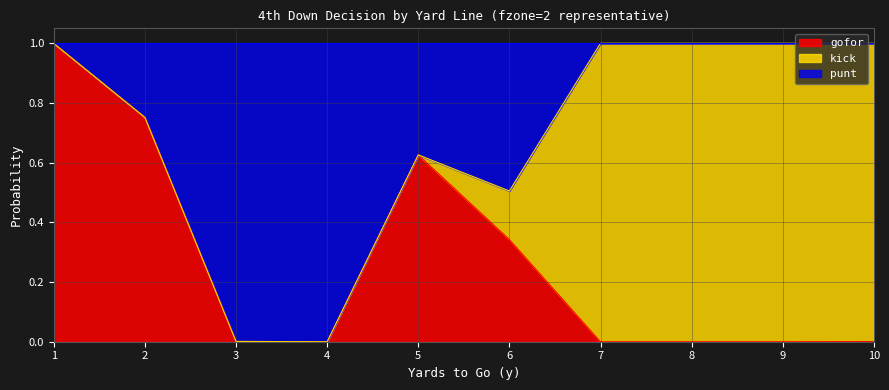

At 4, list the series in order from smallest to largest.

gofor, punt